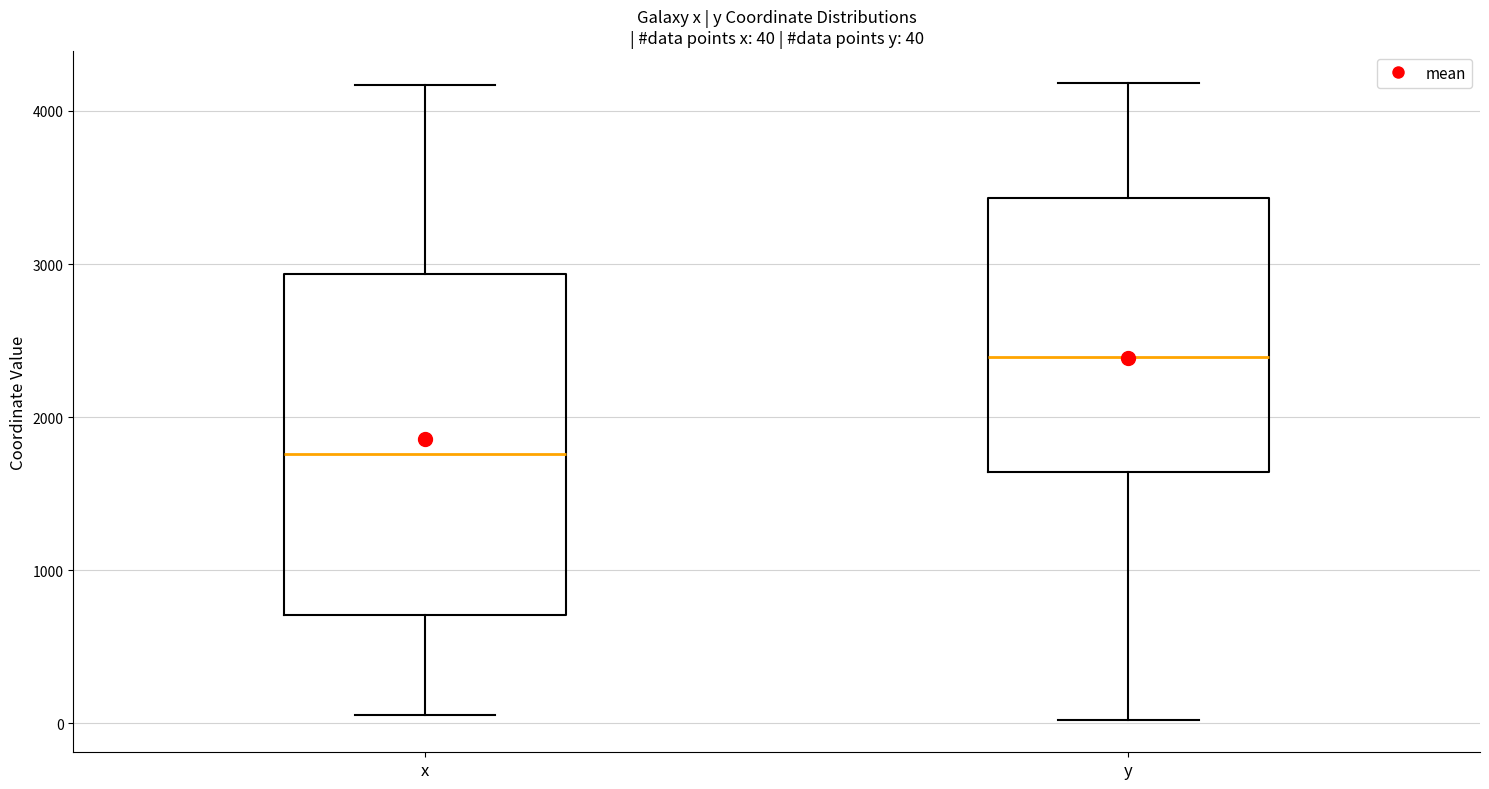

Which box's median line is the lowest?

x